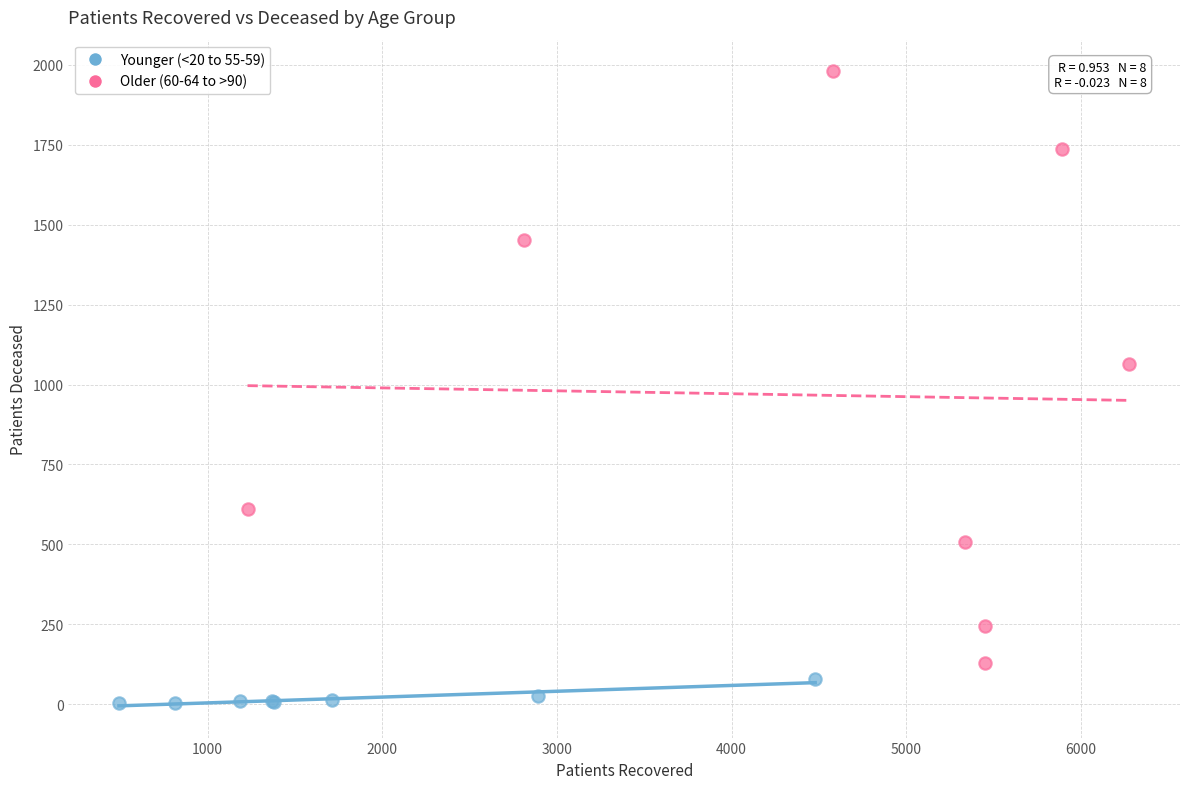

Which series contains the lowest Y value?

Younger (<20 to 55-59)